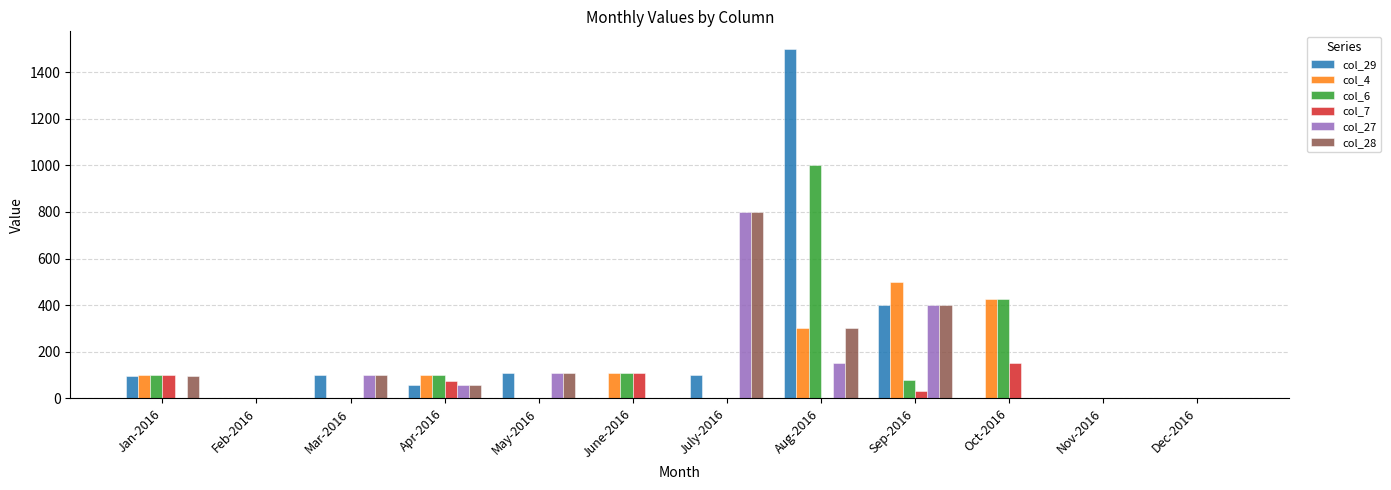

How many distinct data groups are displayed?

6